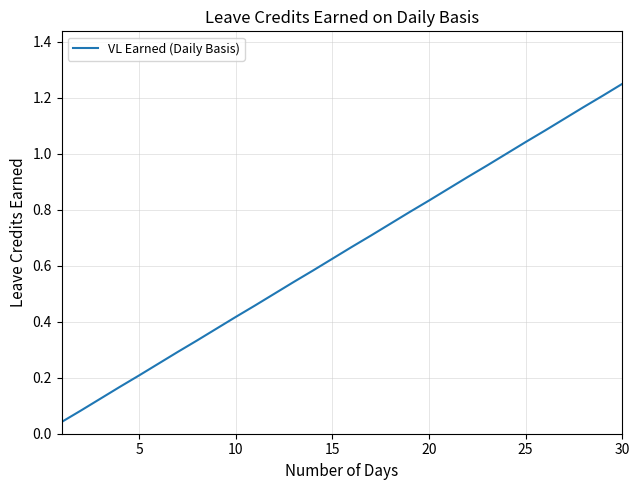

Does the chart have visible grid lines?

Yes